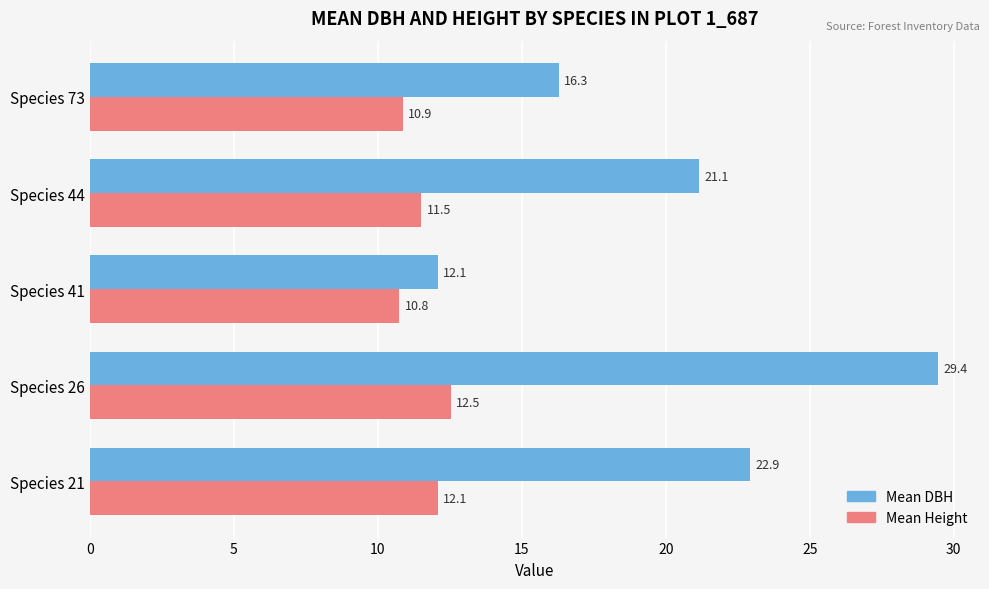

How many values in the Mean DBH series exceed 21?

3